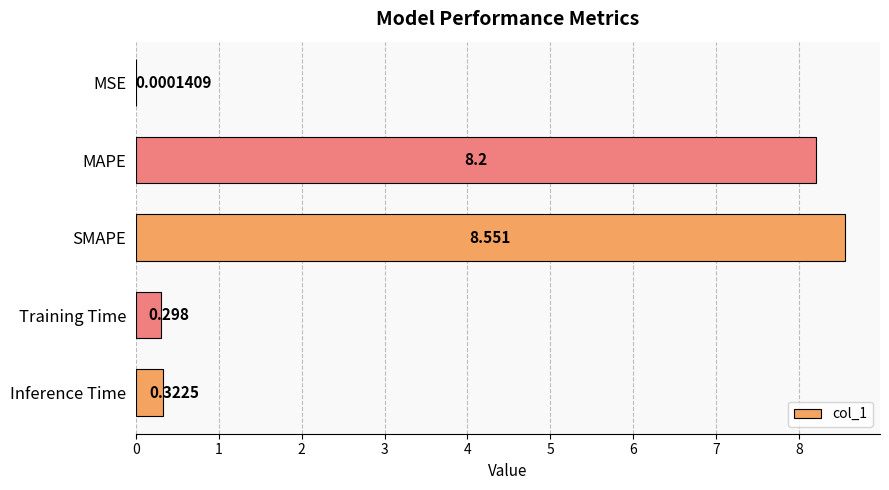

Between Inference Time and MAPE, which is larger?

MAPE